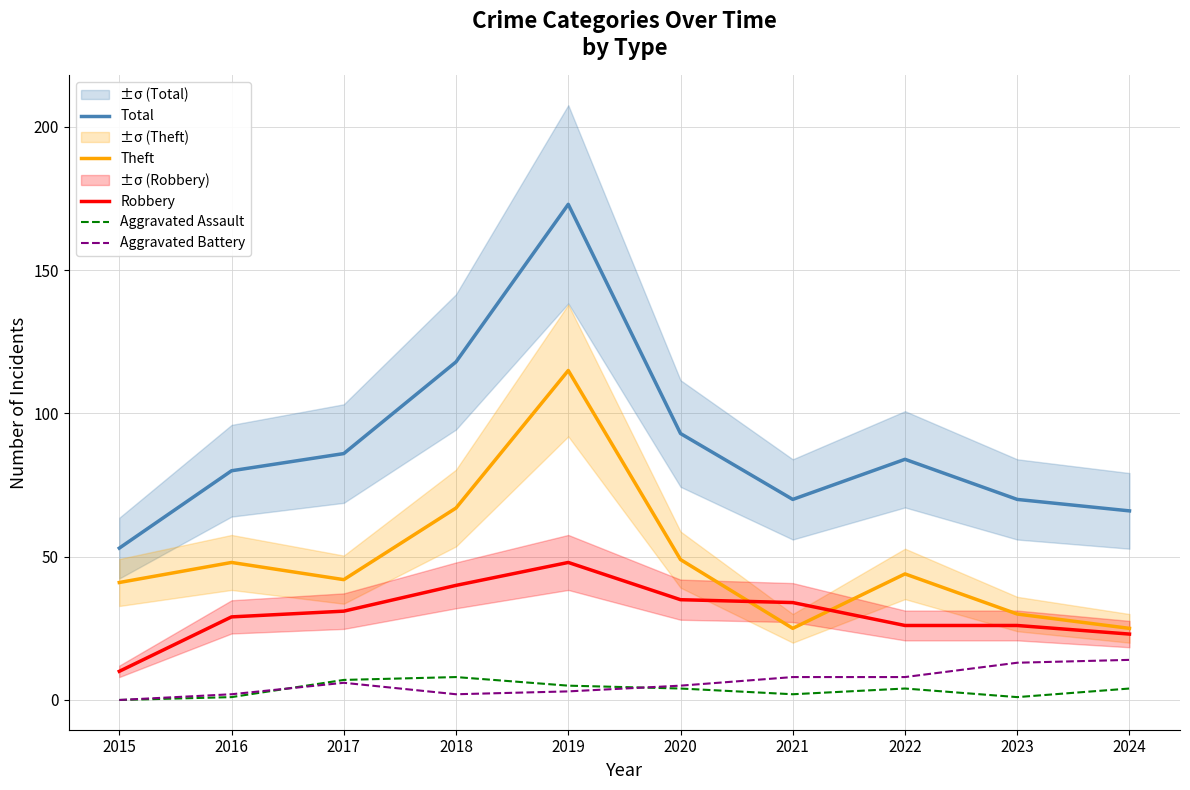

What value does the Aggravated Assault series have at 2018?

8